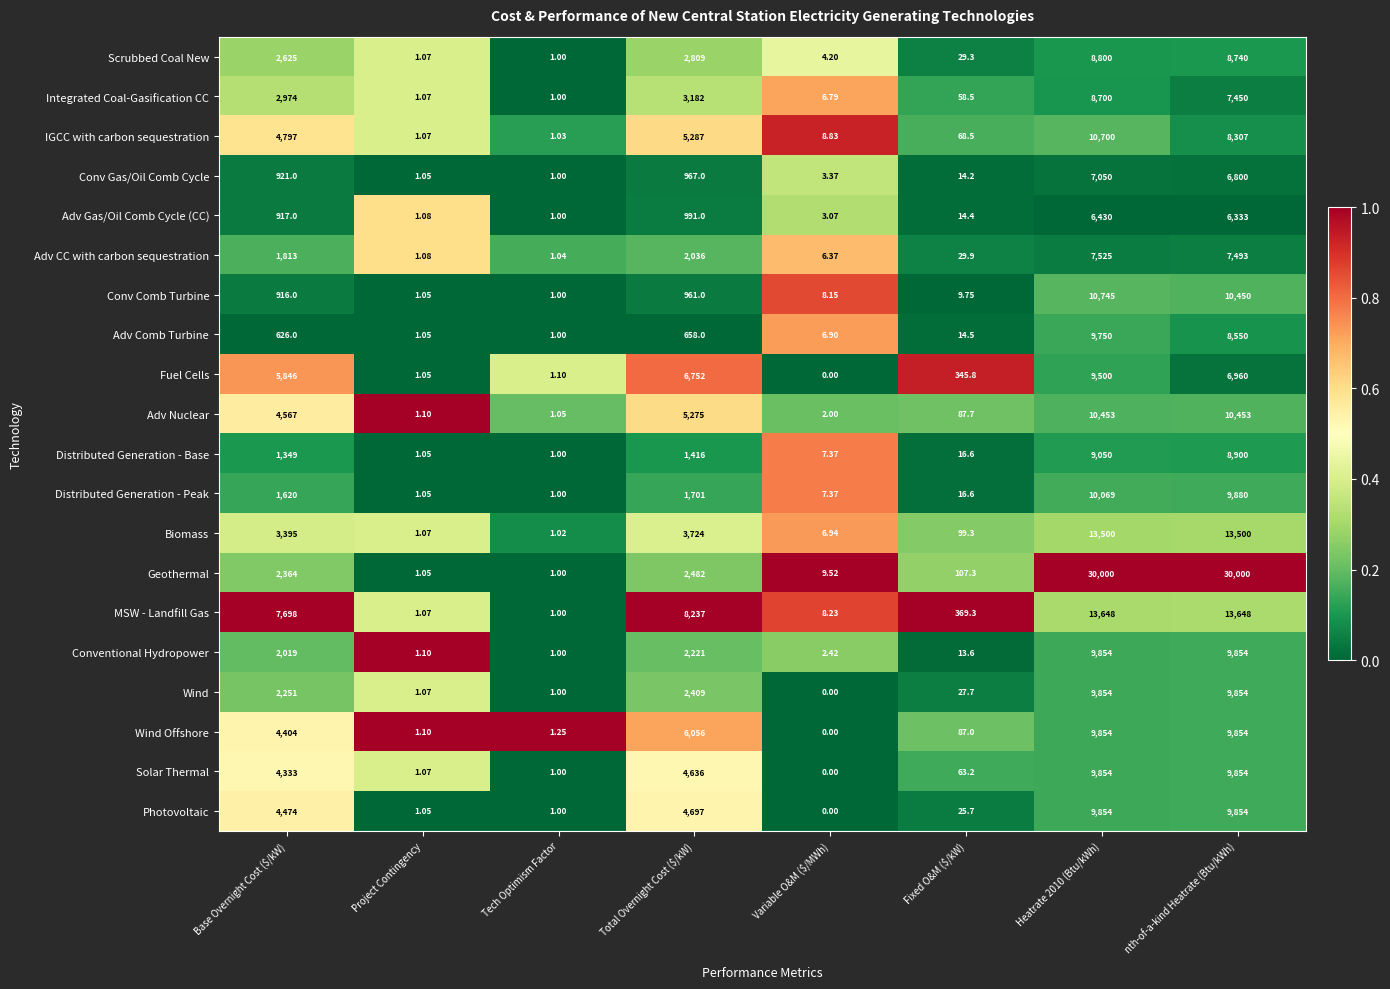

Which series has the largest range (max minus min)?

Geothermal